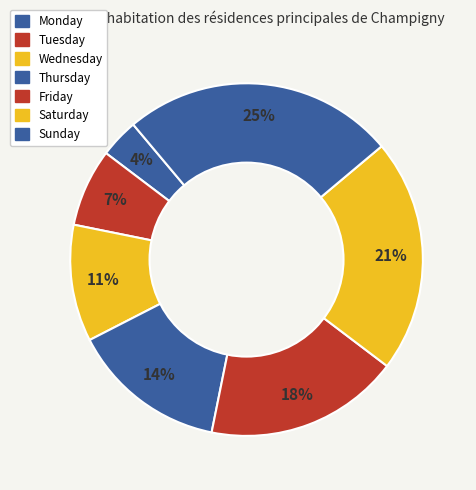

What is the largest slice in the pie chart?

Sunday